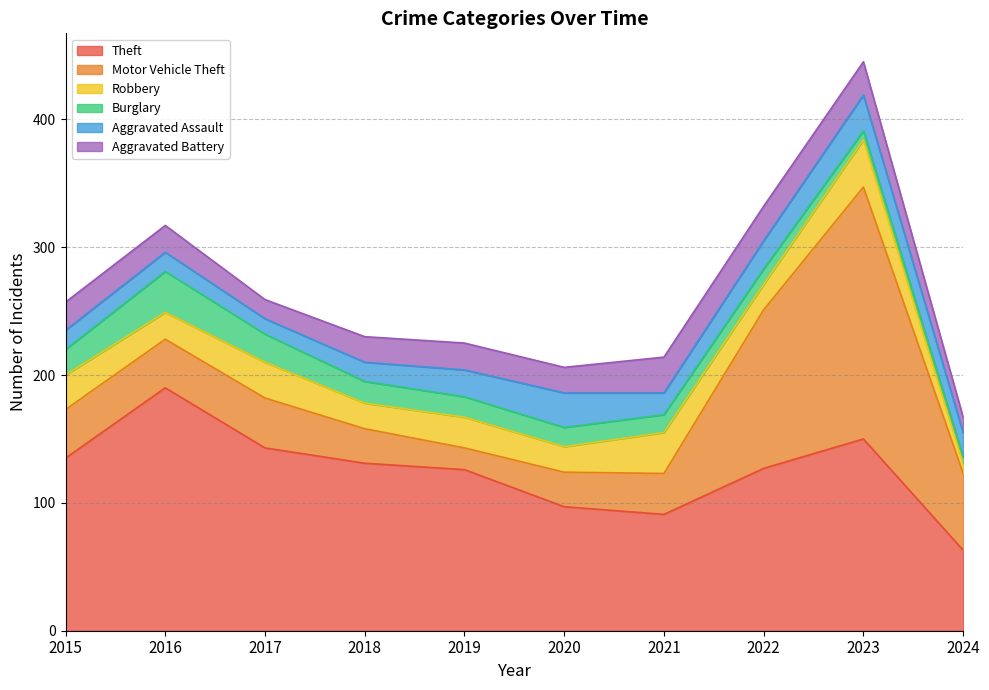

What is the sum of all Burglary values?

160